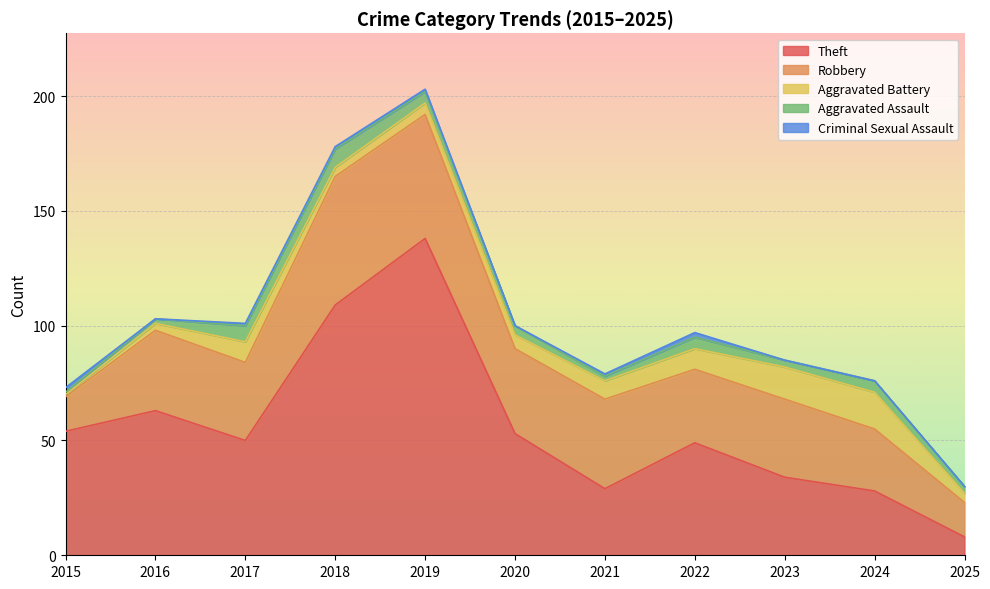

What is the difference between the maximum and second lowest values in the Aggravated Battery series?

13